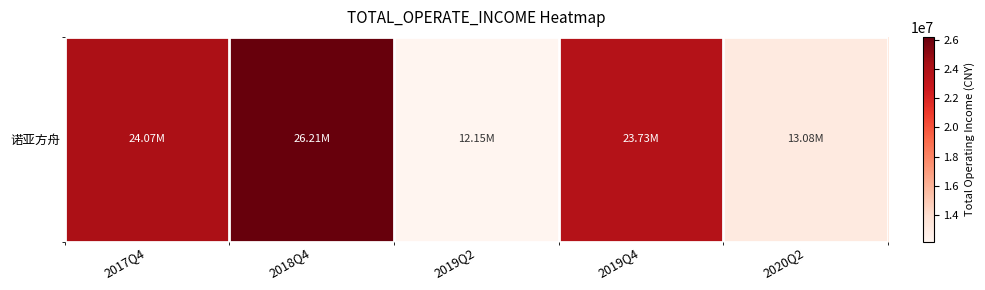

Which label corresponds to the smallest value in the chart?

2019Q2